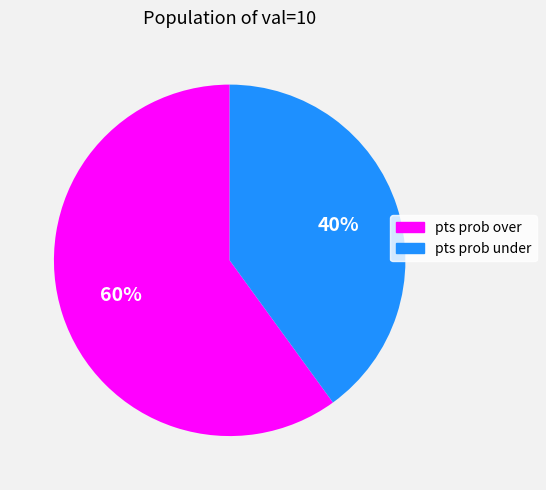

Which category has the smallest portion of the pie?

pts prob under